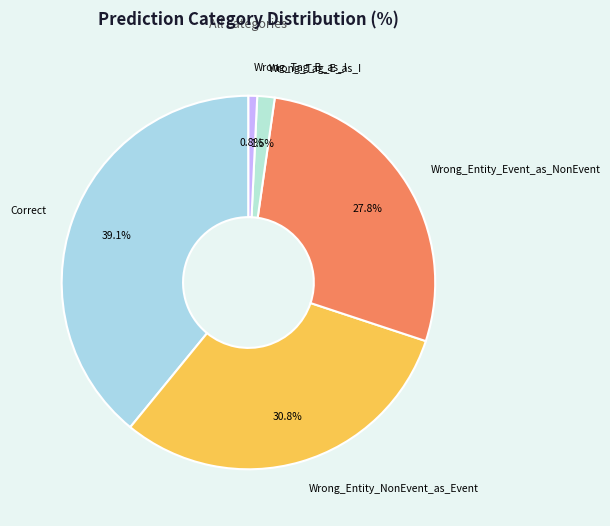

Rank the categories by value from highest to lowest.

Correct, Wrong_Entity_NonEvent_as_Event, Wrong_Entity_Event_as_NonEvent, Wrong_Tag_E_as_I, Wrong_Tag_B_as_I